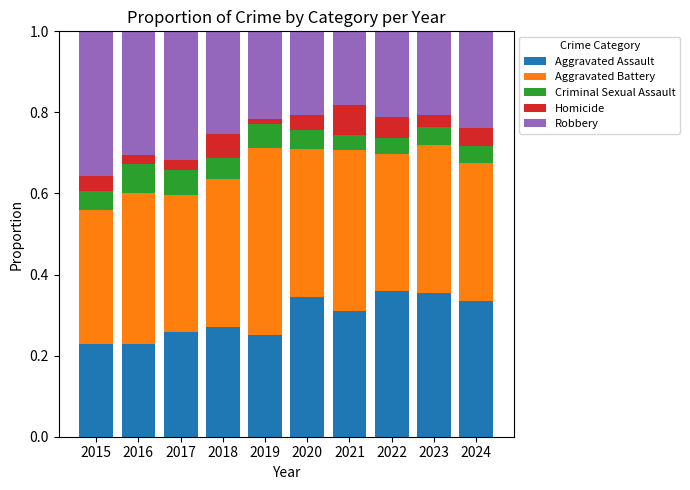

What is the total value across all series at 2020?

1.0